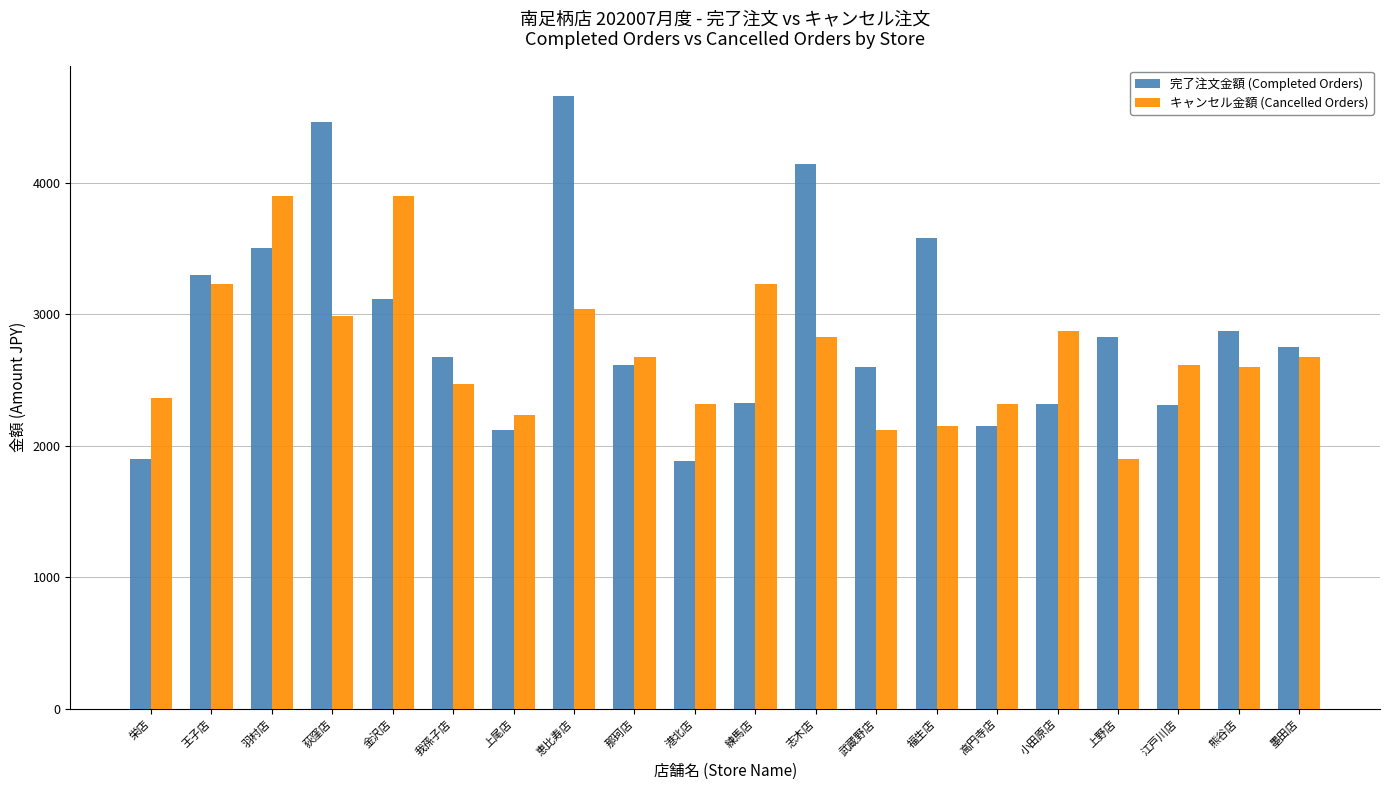

Which label corresponds to the largest value in the chart?

恵比寿店